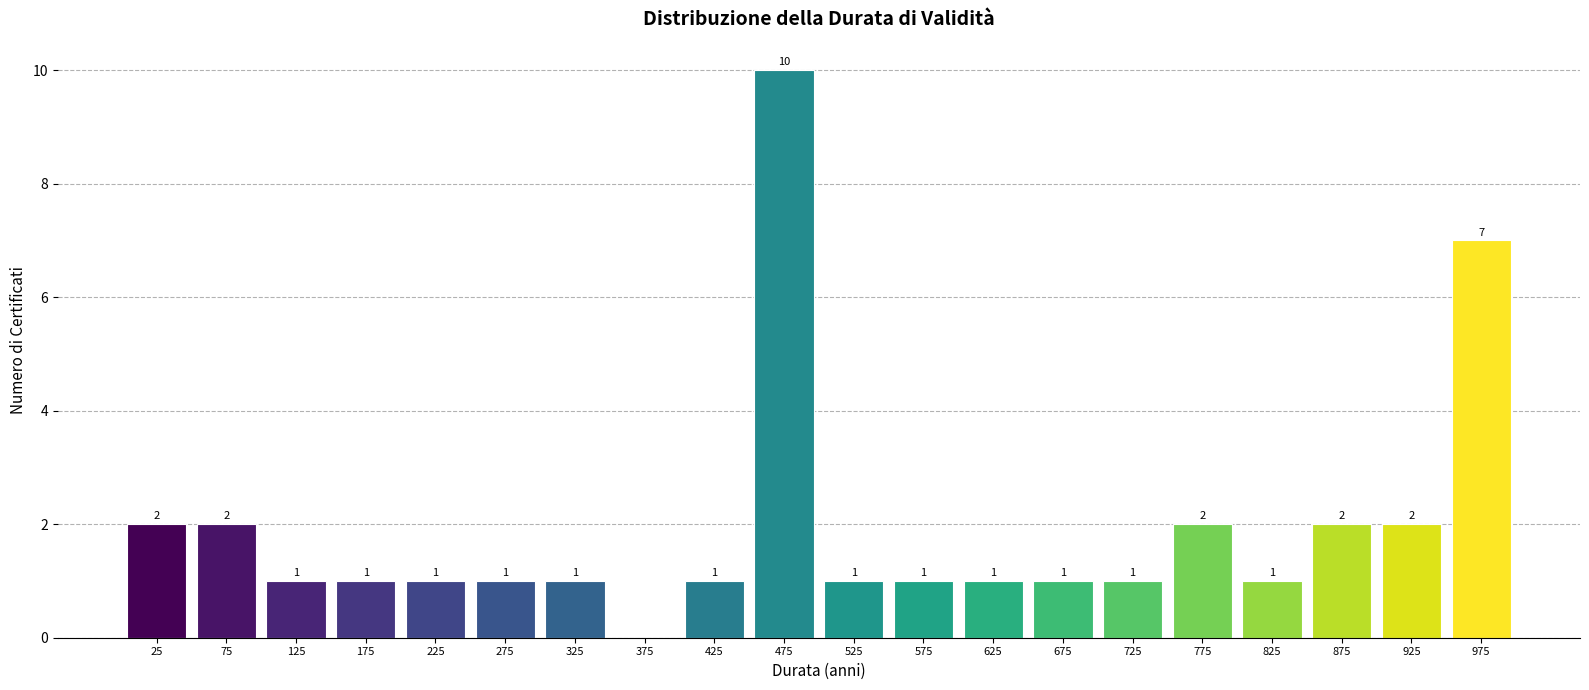

Over which range of the x-axis is the bar tallest?

450 to 500